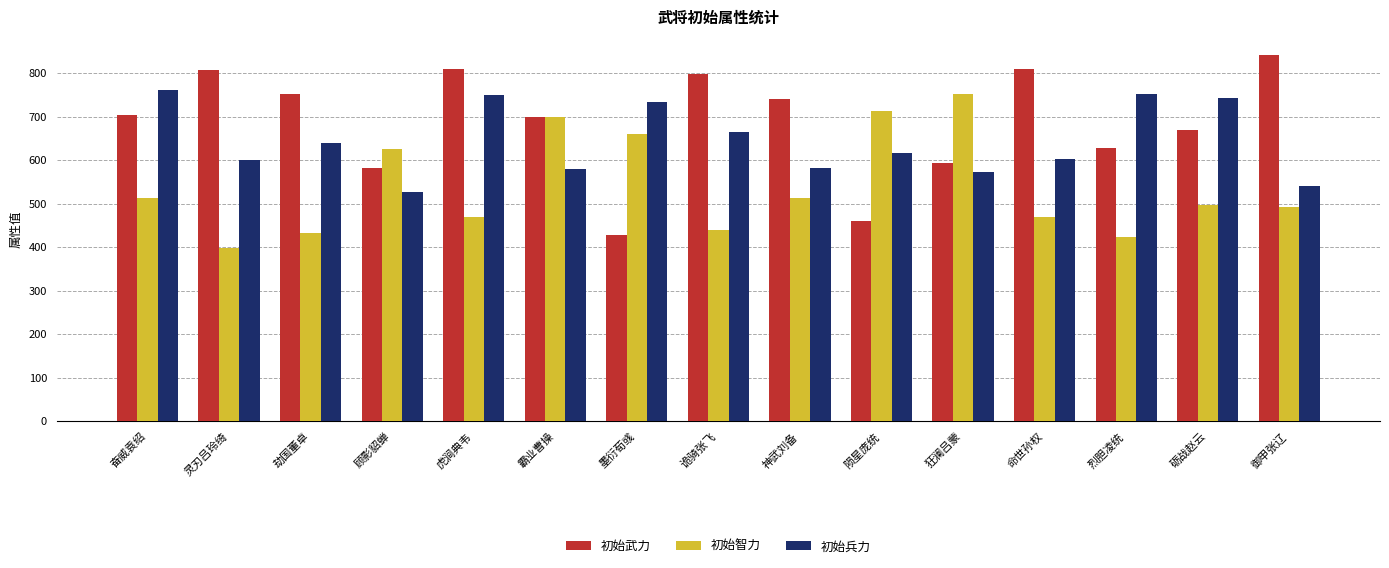

What is the minimum value for 初始智力?

399